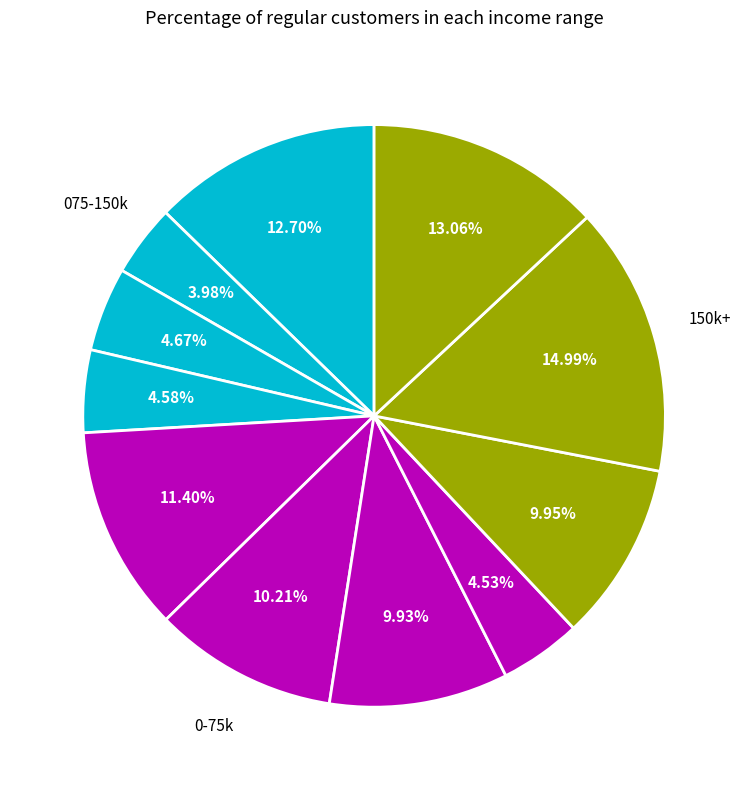

How many segments does this pie chart have?

11